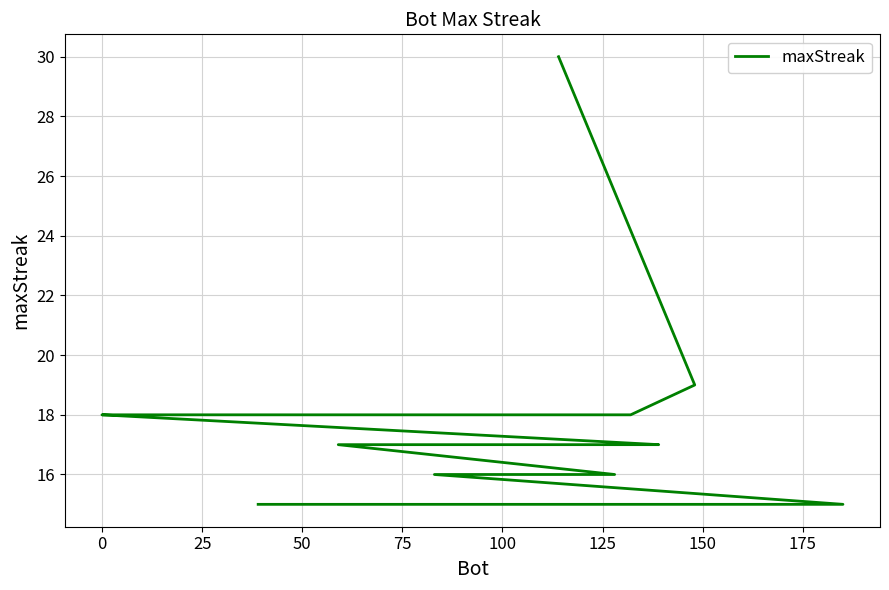

How many data points are less than 16?

8